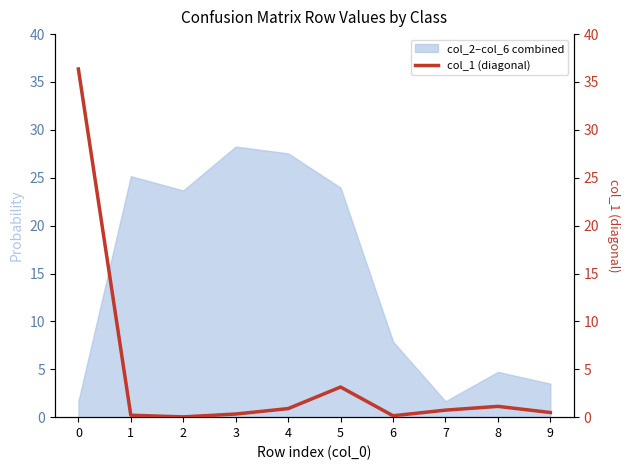

True or false: col_2–col_6 combined has a value of 5.1 at 9.

False